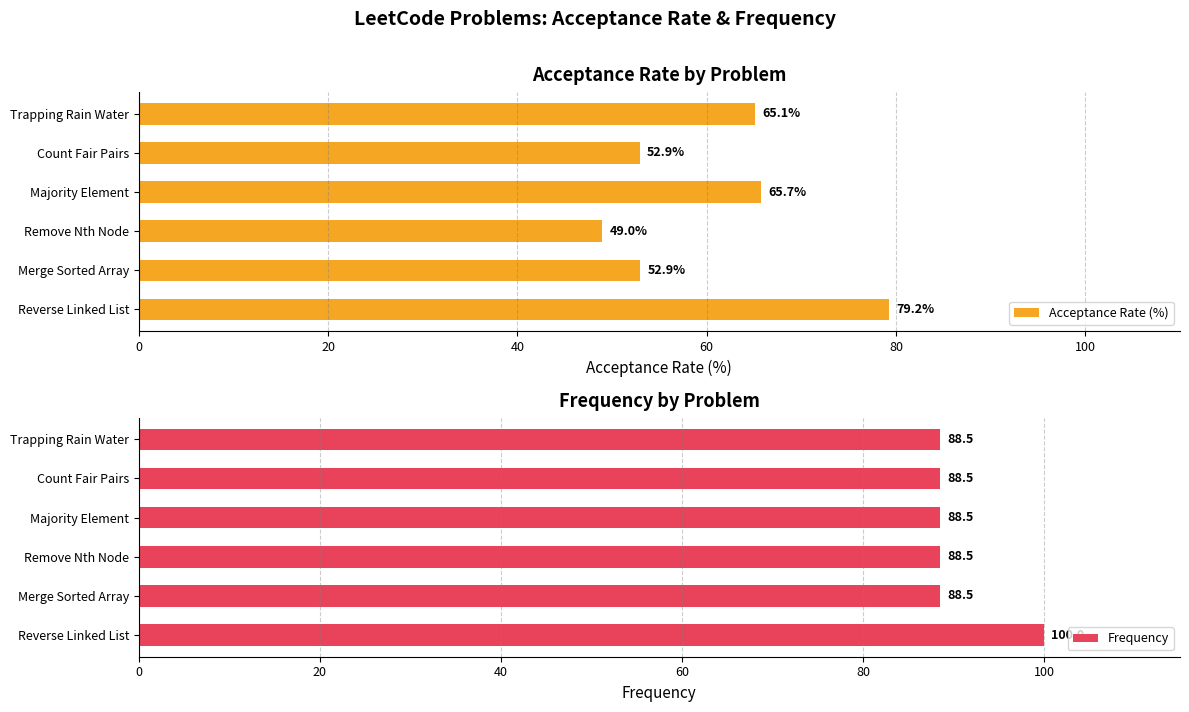

How many categories are shown in the chart?

6